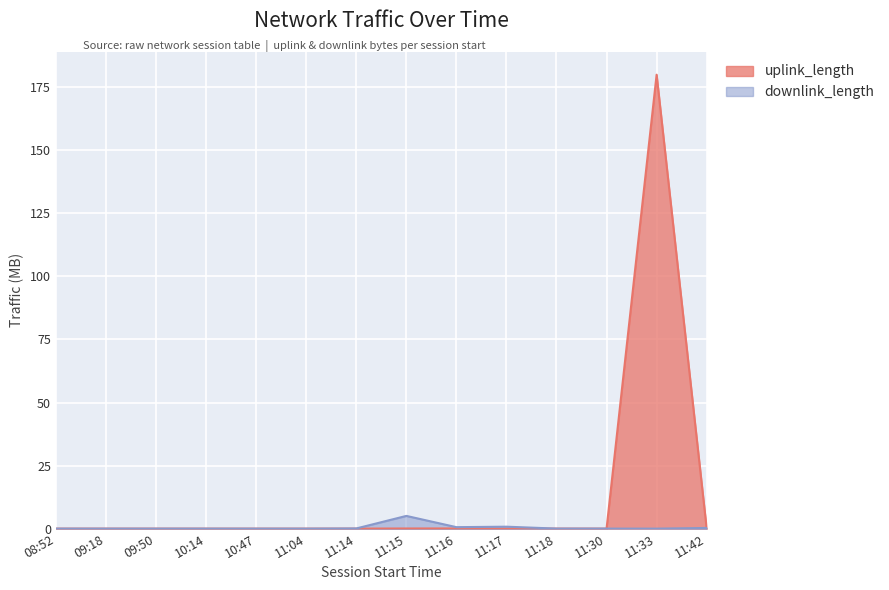

At which category is the sum across all series the highest?

11:33